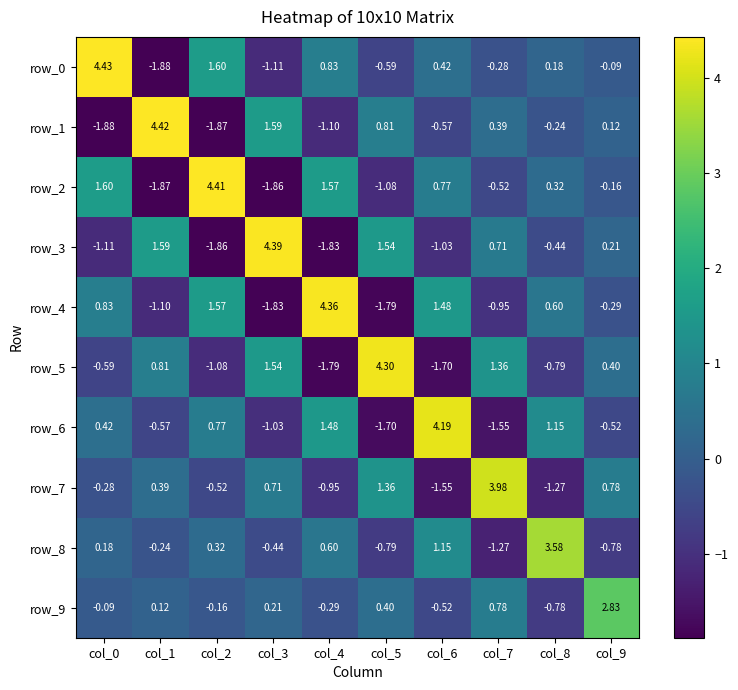

Is the value of row_9 at col_9 greater than the value of row_8 at col_3?

Yes